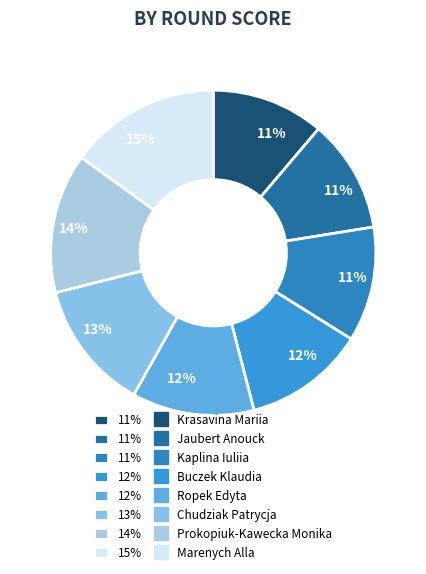

Count the number of slices in the pie.

8